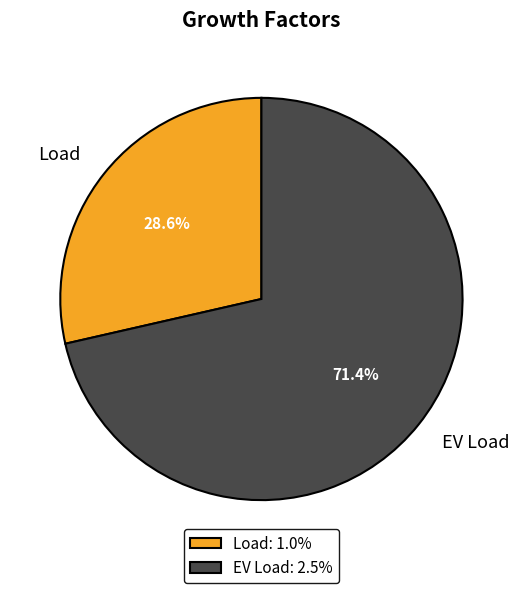

What percentage is the EV Load slice, to the nearest percent?

71%